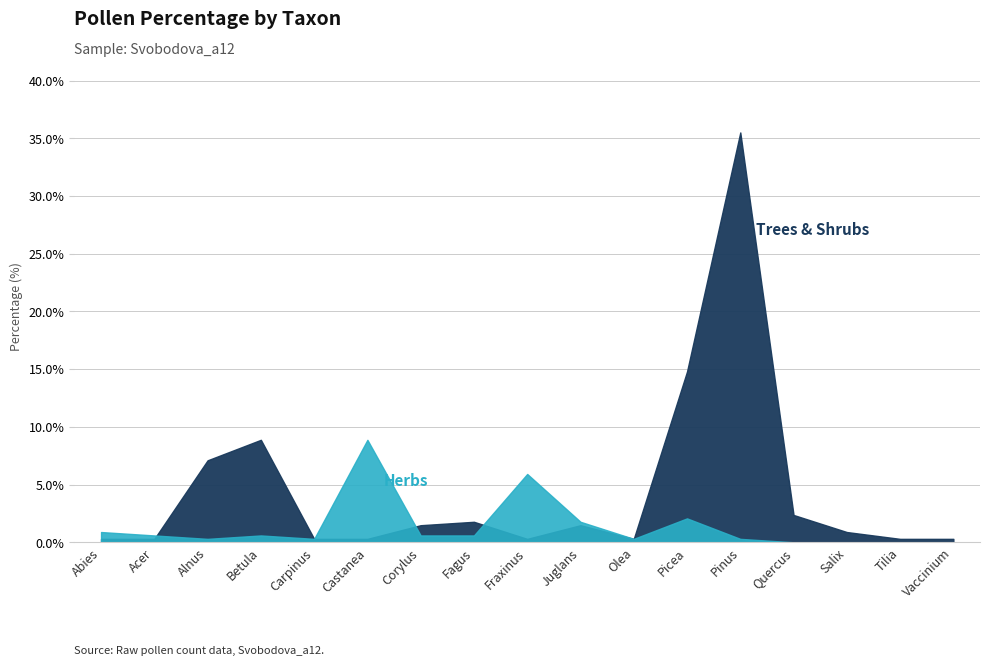

Is the value of Herbs at Pinus greater than the value of Trees & Shrubs at Tilia?

No